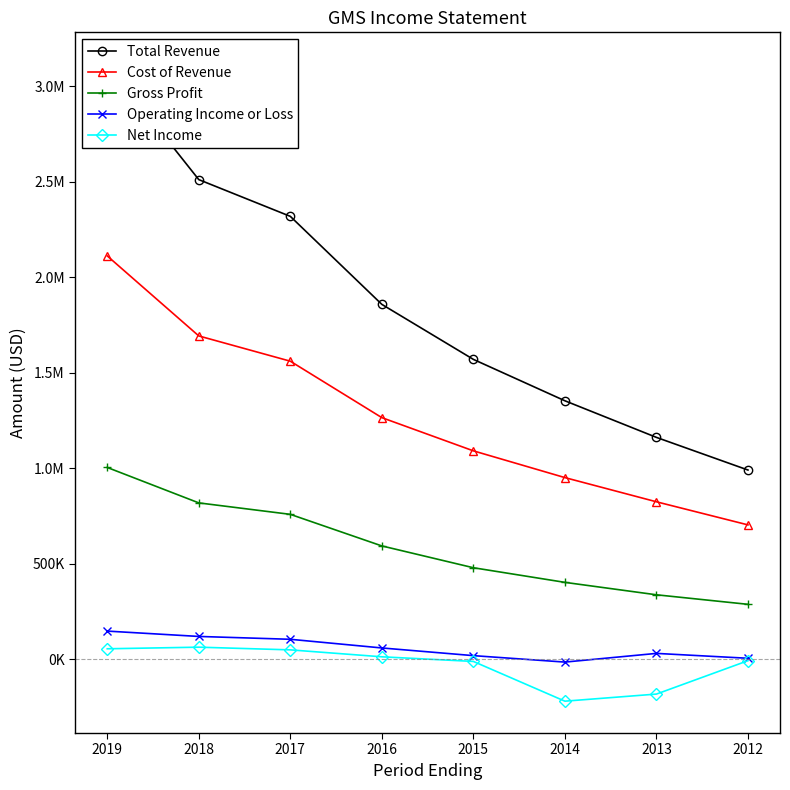

Reading left to right, transcribe all the data shown in this chart.

Total Revenue: 2019=3116000	2018=2511500	2017=2319100	2016=1858200	2015=1570100	2014=1353300	2013=1161600	2012=990700
Cost of Revenue: 2019=2111900	2018=1692900	2017=1560600	2016=1265000	2015=1091100	2014=951000	2013=824300	2012=703400
Gross Profit: 2019=1004100	2018=818600	2017=758600	2016=593200	2015=479000	2014=402400	2013=337300	2012=287400
Operating Income or Loss: 2019=147200	2018=119200	2017=104300	2016=58900	2015=18700	2014=-15100	2013=30400	2012=4900
Net Income: 2019=54600	2018=63000	2017=48900	2016=12600	2015=-11700	2014=-219800	2013=-182600	2012=-7800